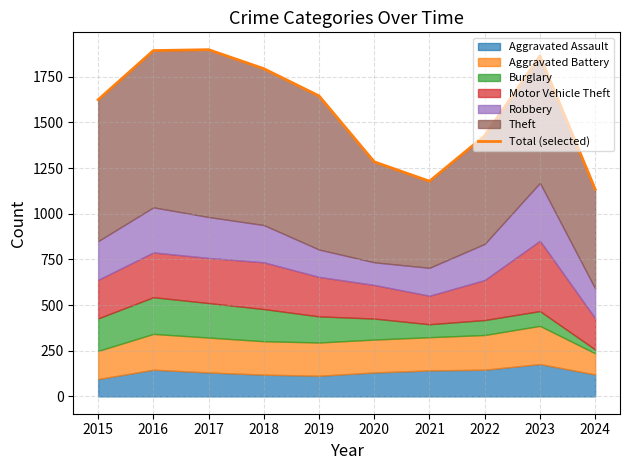

Where does the data first go above 1645?

2016